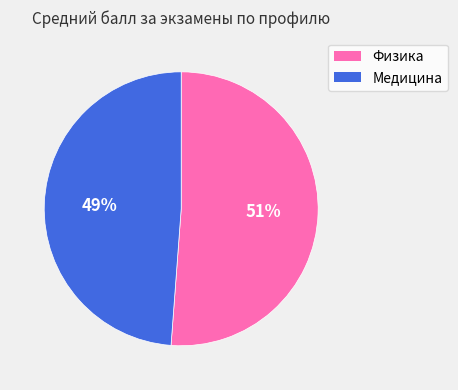

How many segments does this pie chart have?

2